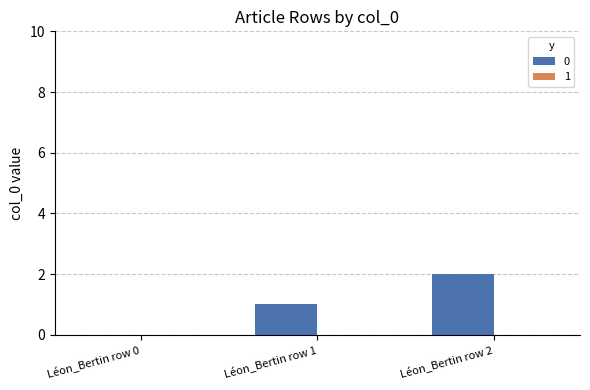

How many data points does each series have?

3